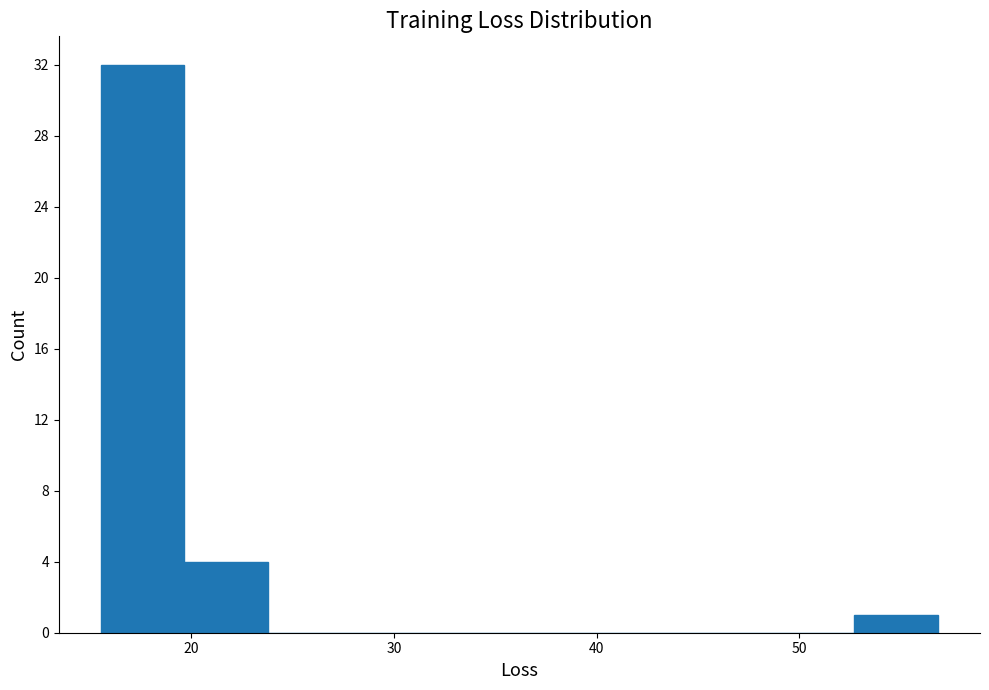

How tall is the bar that spans 53 to 57 on the x-axis? Neither the bar edges nor the heights are printed on the chart, so give them approximately, as read against the axes.

1